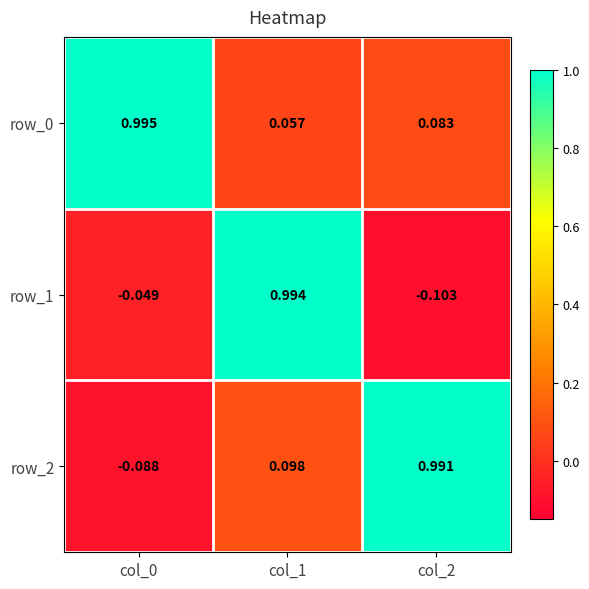

Is the value of row_0 at col_0 greater than the value of row_1 at col_2?

Yes